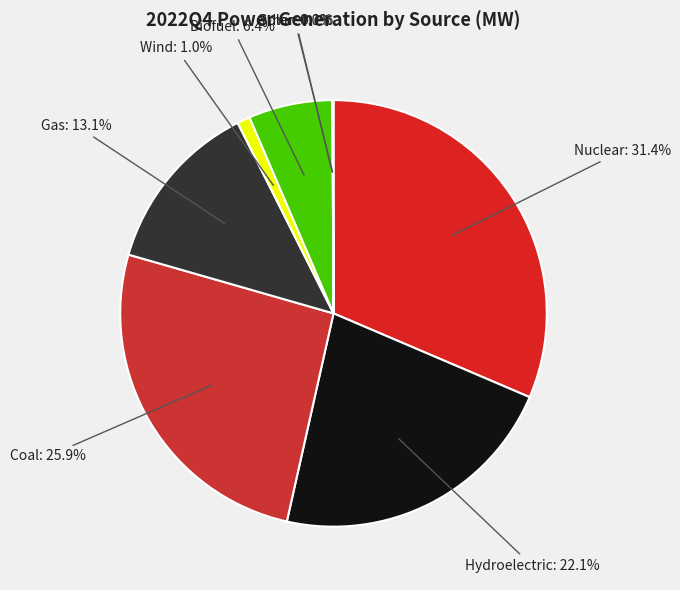

Rank the categories by value from highest to lowest.

Nuclear, Coal, Hydroelectric, Gas, Biofuel, Wind, Other, Solar